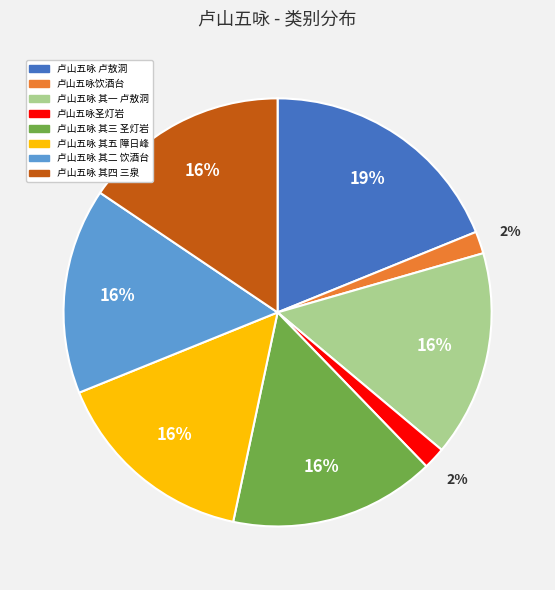

To the nearest percent, what percentage of the pie is 卢山五咏饮酒台?

2%